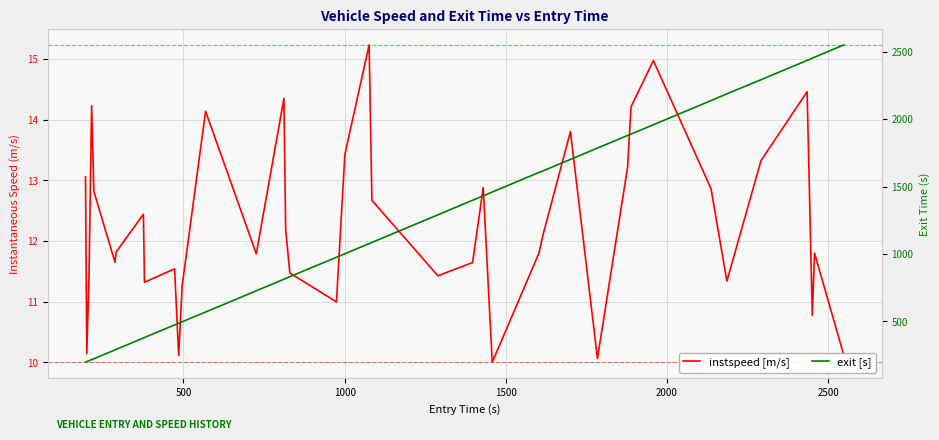

What is the average value of the instspeed [m/s] series?

12.3